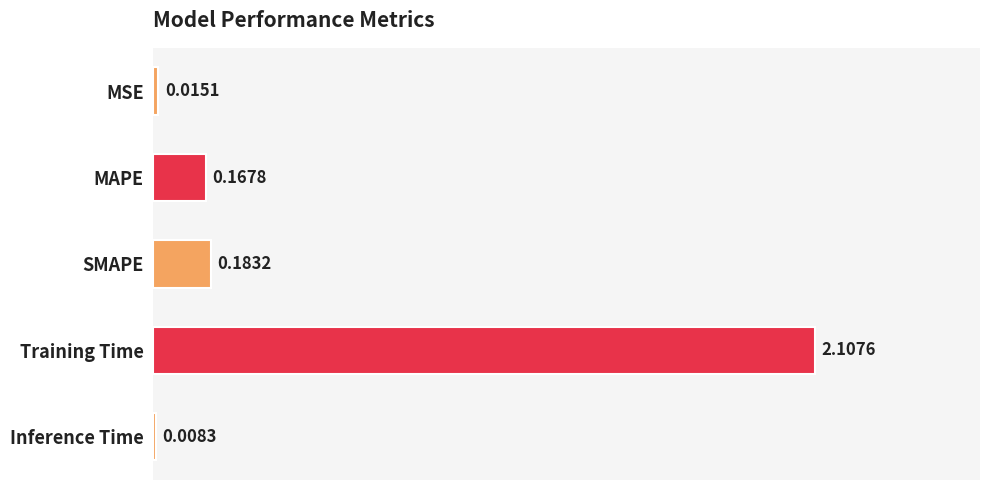

What is the average value?

0.5